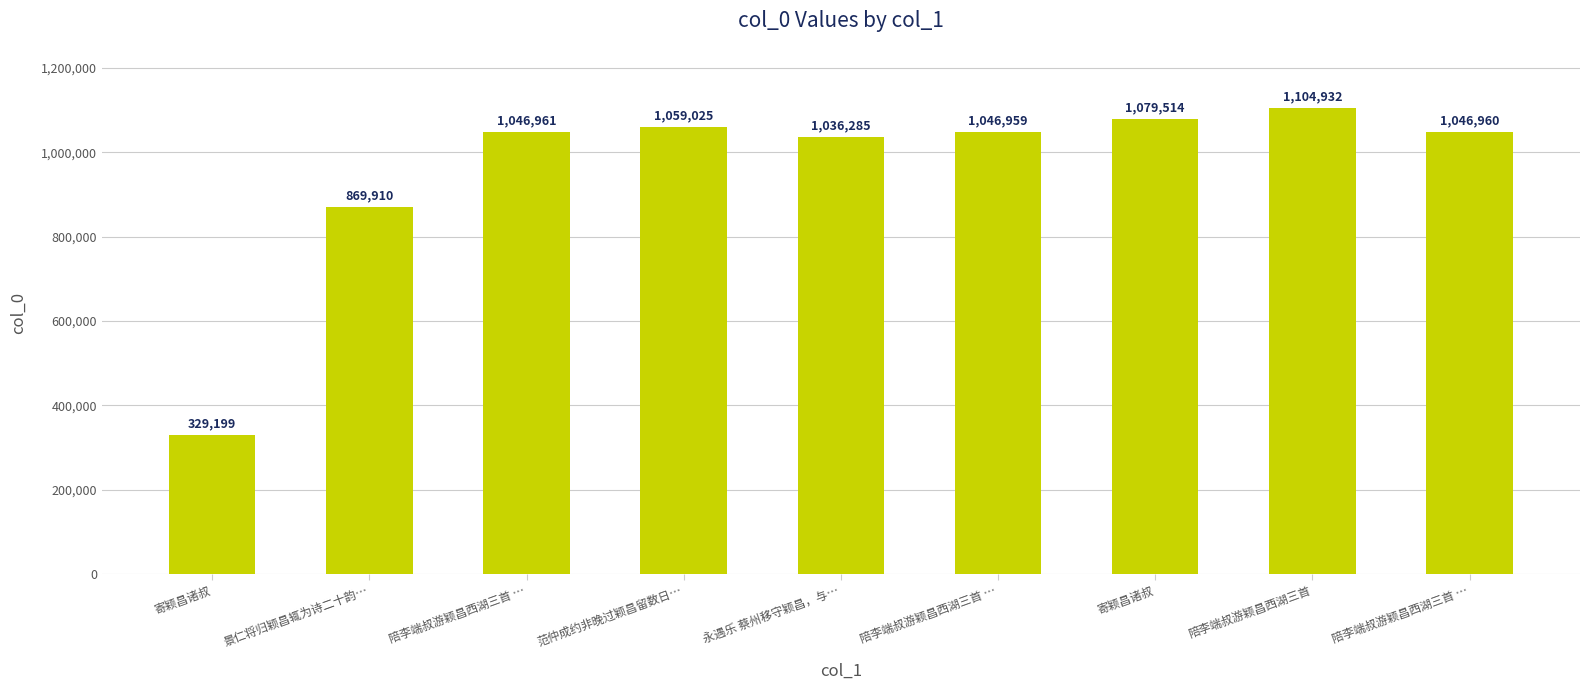

What is the average value?

957749